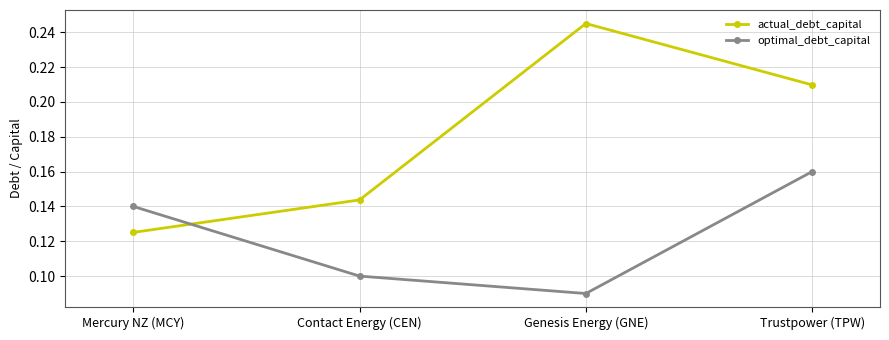

Which series has the largest range (max minus min)?

actual_debt_capital